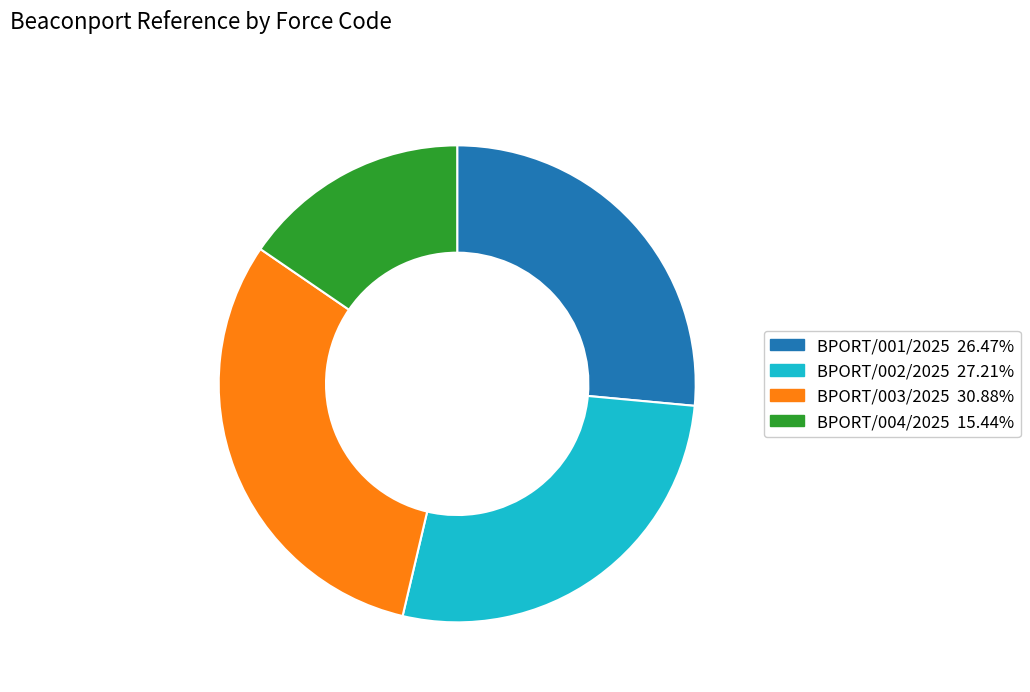

Does BPORT/003/2025 represent more than half of the total?

No